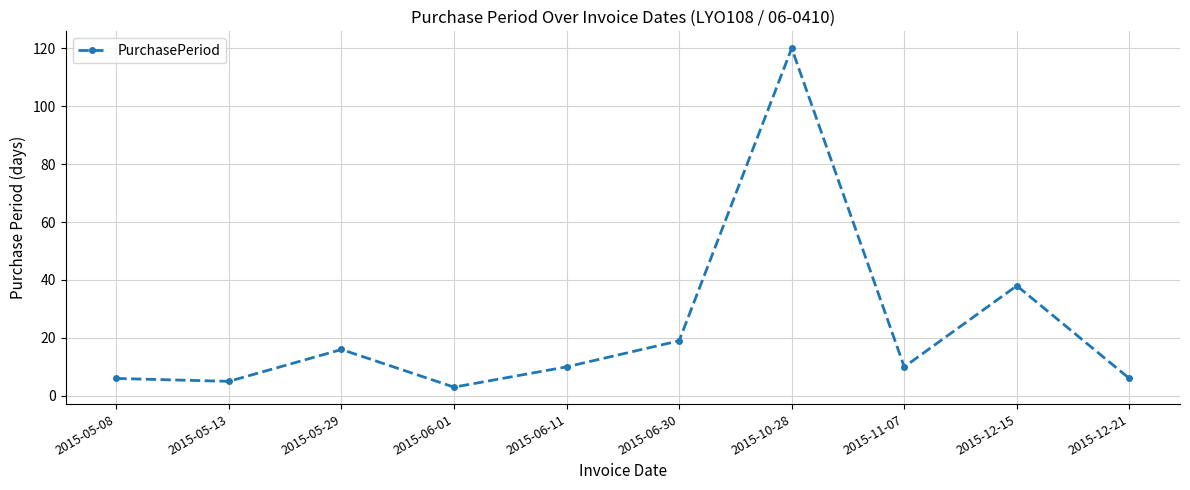

What is the sum of the values at 2015-06-30 and 2015-06-11?

29